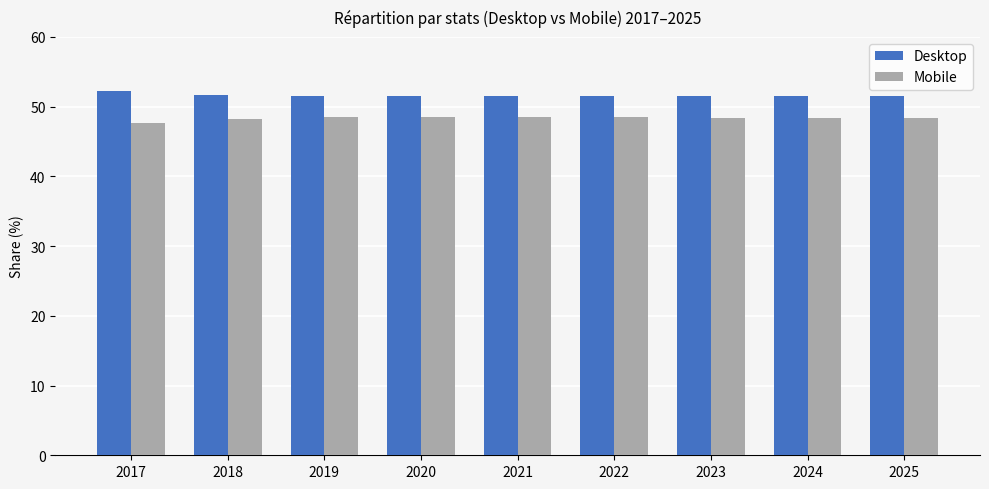

How many groups of bars are there?

9